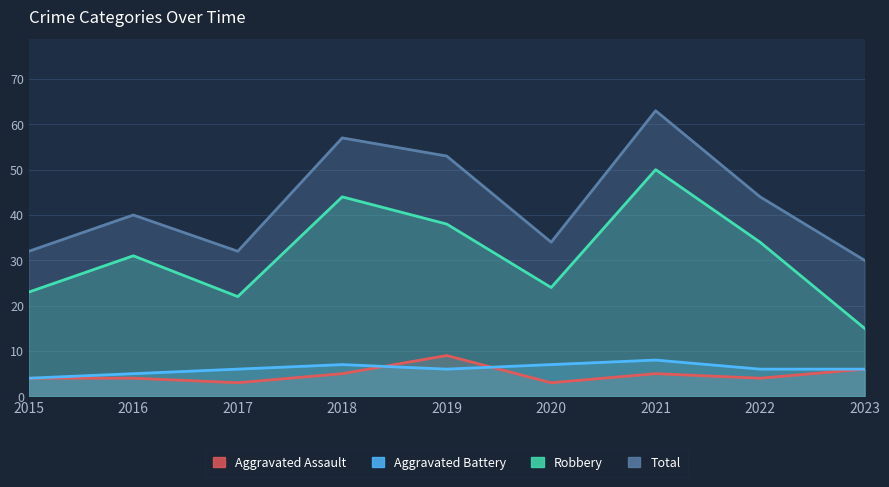

In Aggravated Battery, how many points are higher than both neighbors (excluding endpoints)?

2